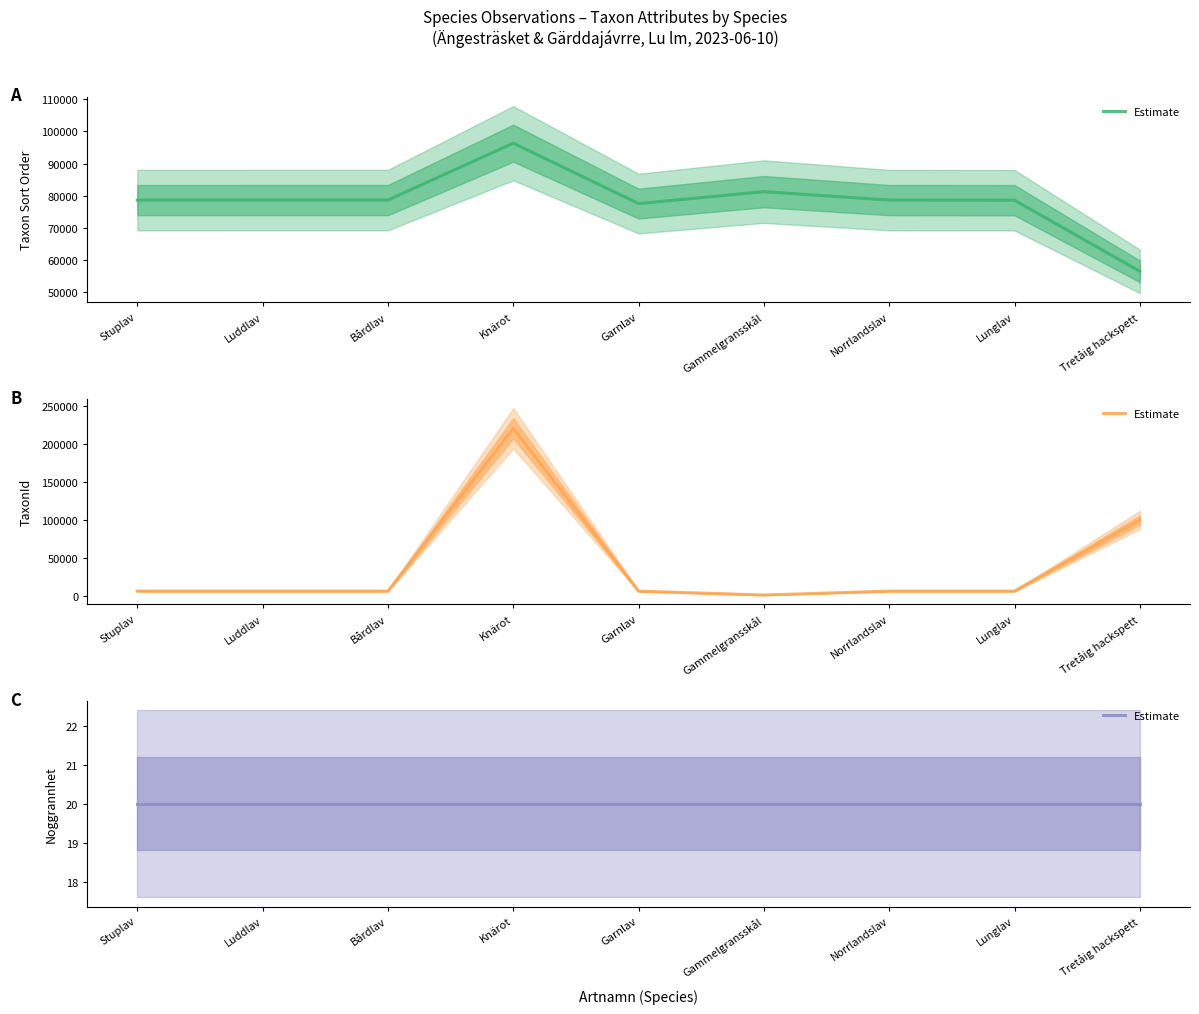

Reading right to left, list all the values displayed in this chart.

Taxonsorteringsordning: 56395	78569	78595	81236	77506	96334	78602	78603	78596
TaxonId: 100109	6458	6461	1312	6425	220787	6463	6464	6462
Noggrannhet: 20	20	20	20	20	20	20	20	20